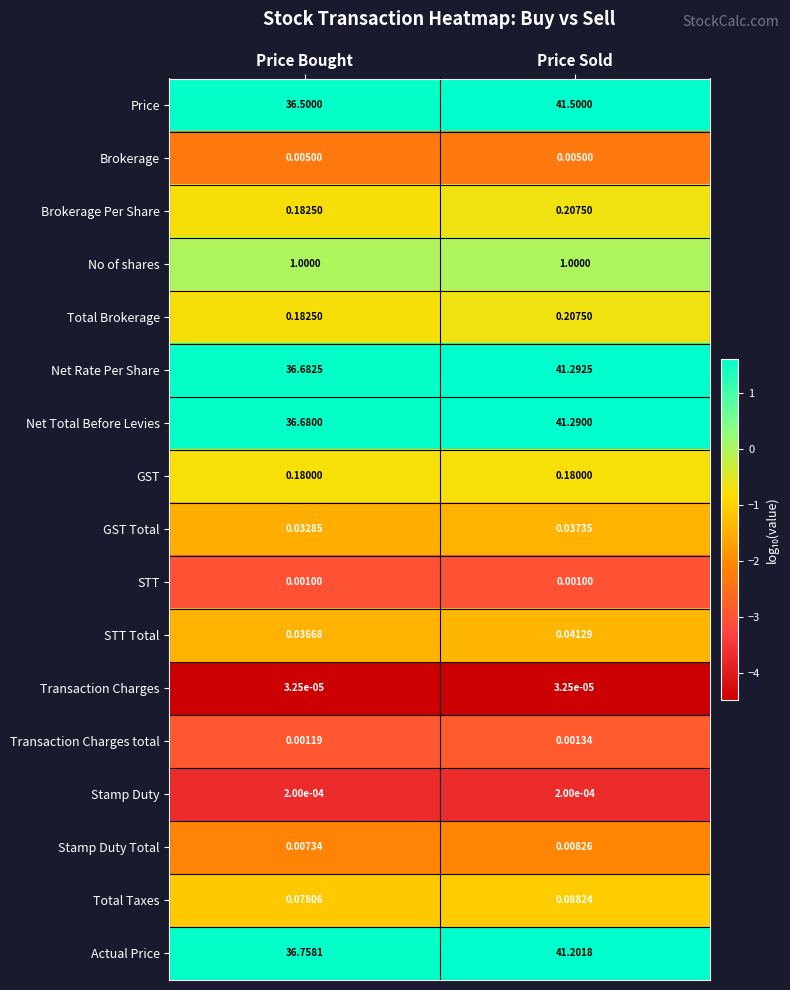

Which series has the widest spread of values?

Price